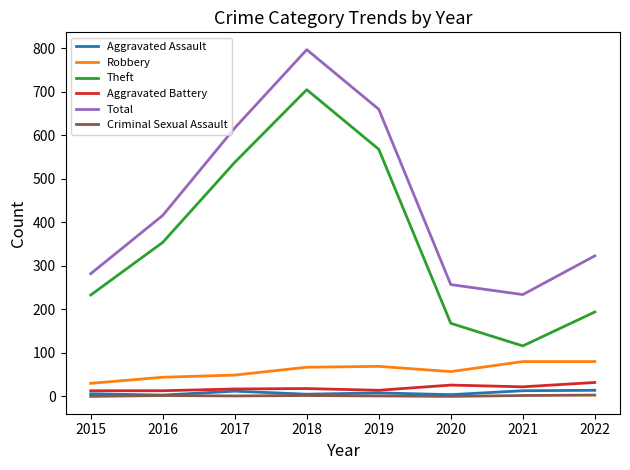

Where does the Aggravated Assault series first go above 8?

2017